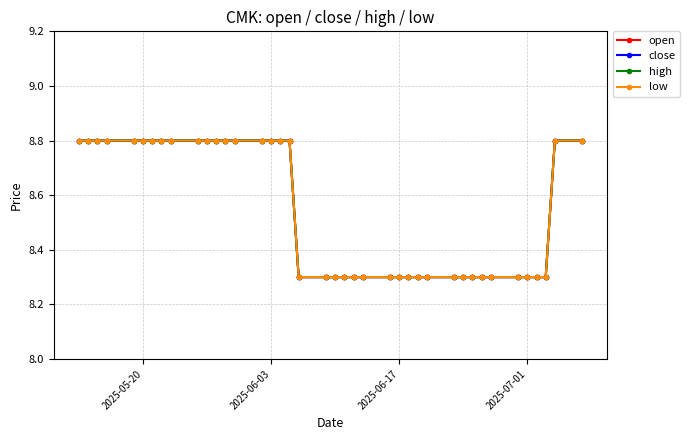

True or false: low and close intersect in this chart.

False